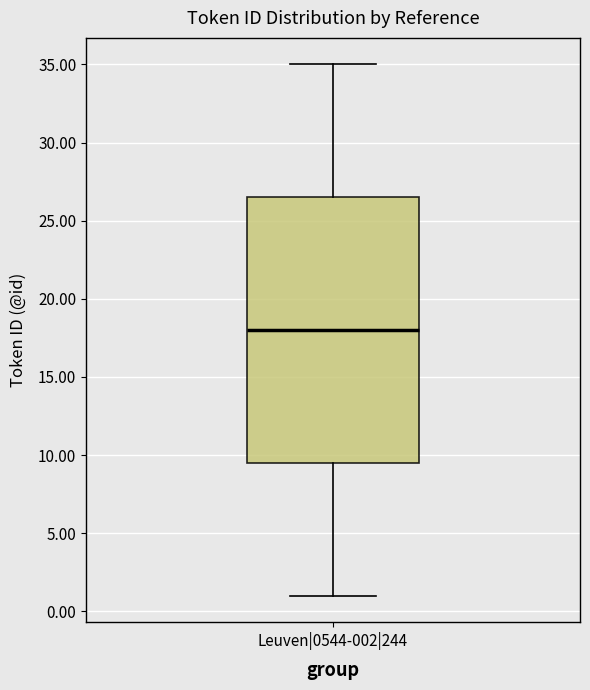

Where does the median line of the box for Leuven|0544-002|244 sit on the y-axis? The values are not printed on the chart, so give them approximately, as read against the axis.

18.0